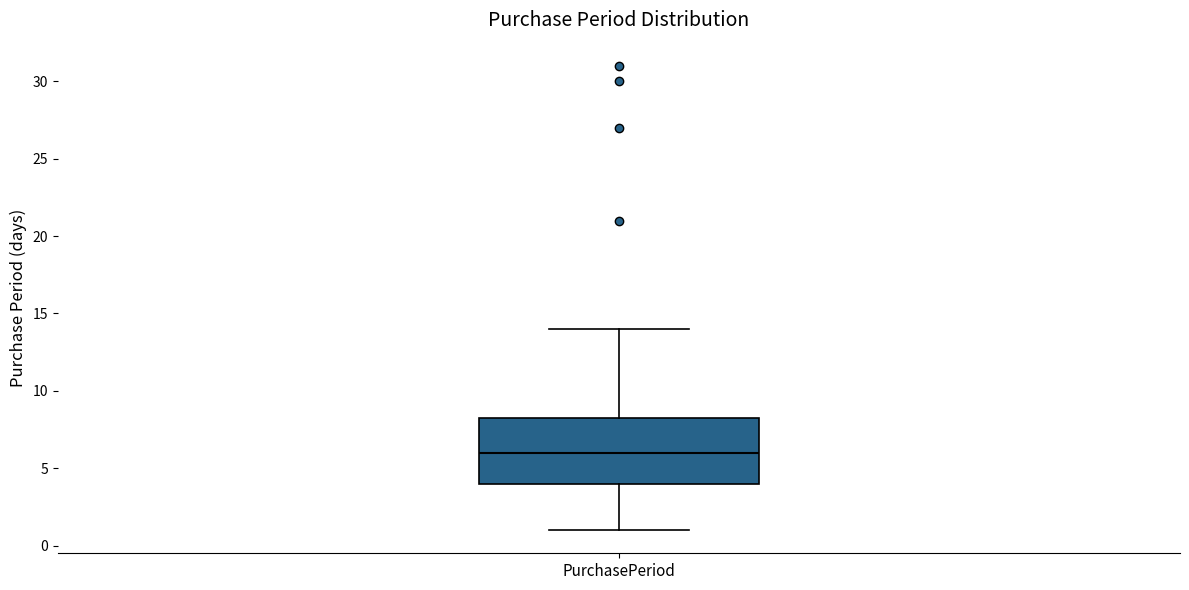

Where does the upper whisker of the box for PurchasePeriod end on the y-axis? The values are not printed on the chart, so give them approximately, as read against the axis.

14.0